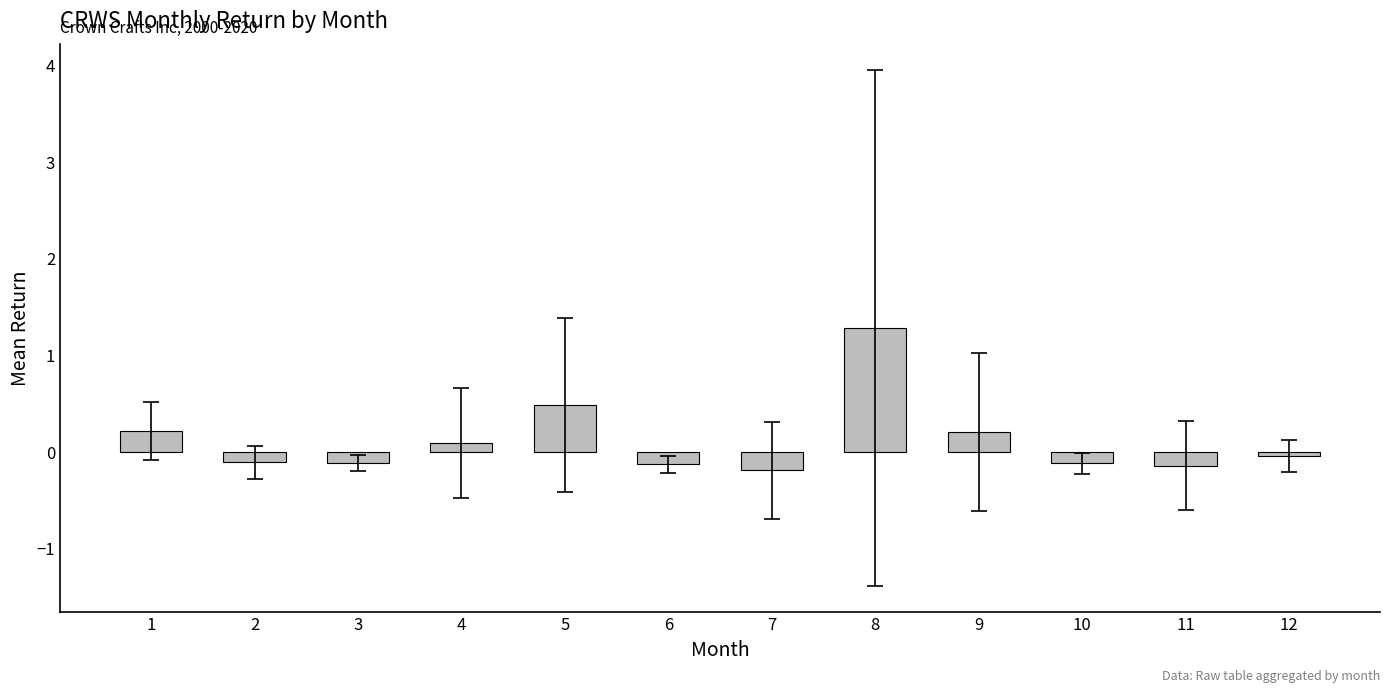

How many bars are there in total?

12